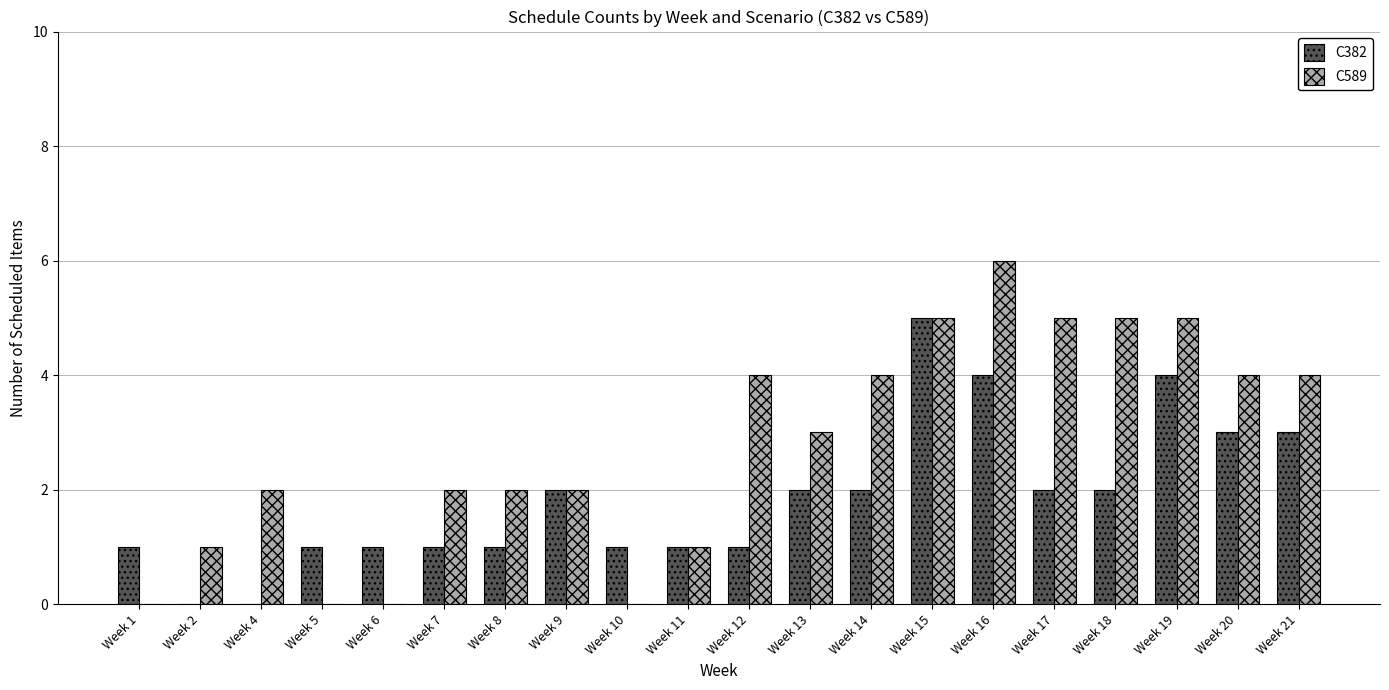

Which series has the largest total across all categories?

C589